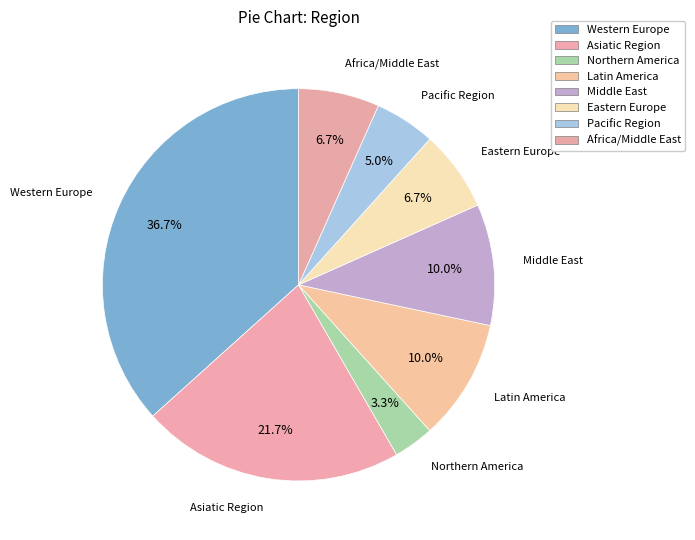

How many segments does this pie chart have?

8